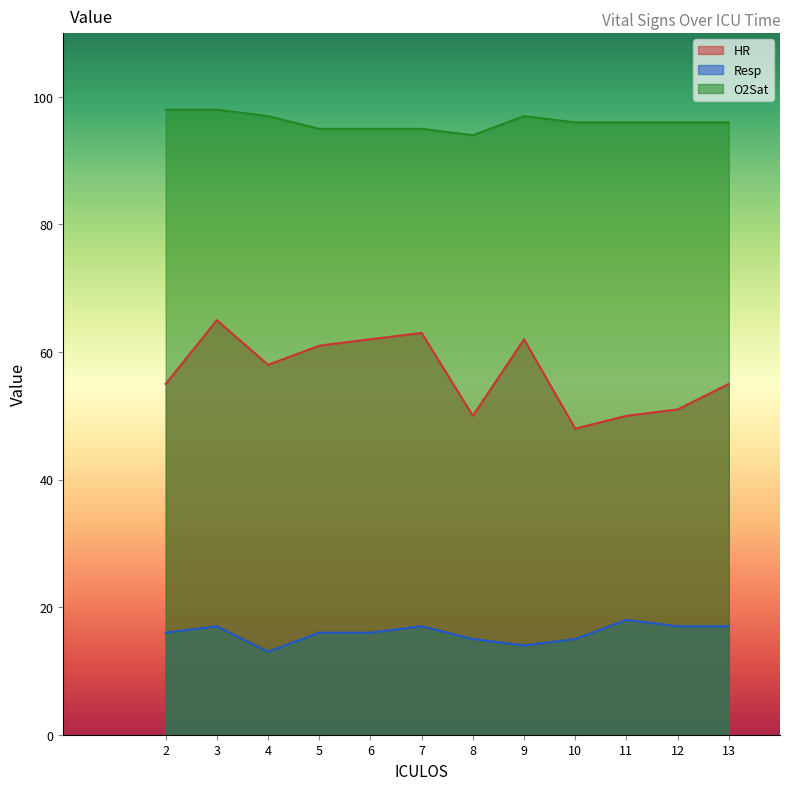

Reading left to right, what are all the values shown in this chart?

HR: 55	65	58	61	62	63	50	62	48	50	51	55
Resp: 16	17	13	16	16	17	15	14	15	18	17	17
O2Sat: 98	98	97	95	95	95	94	97	96	96	96	96